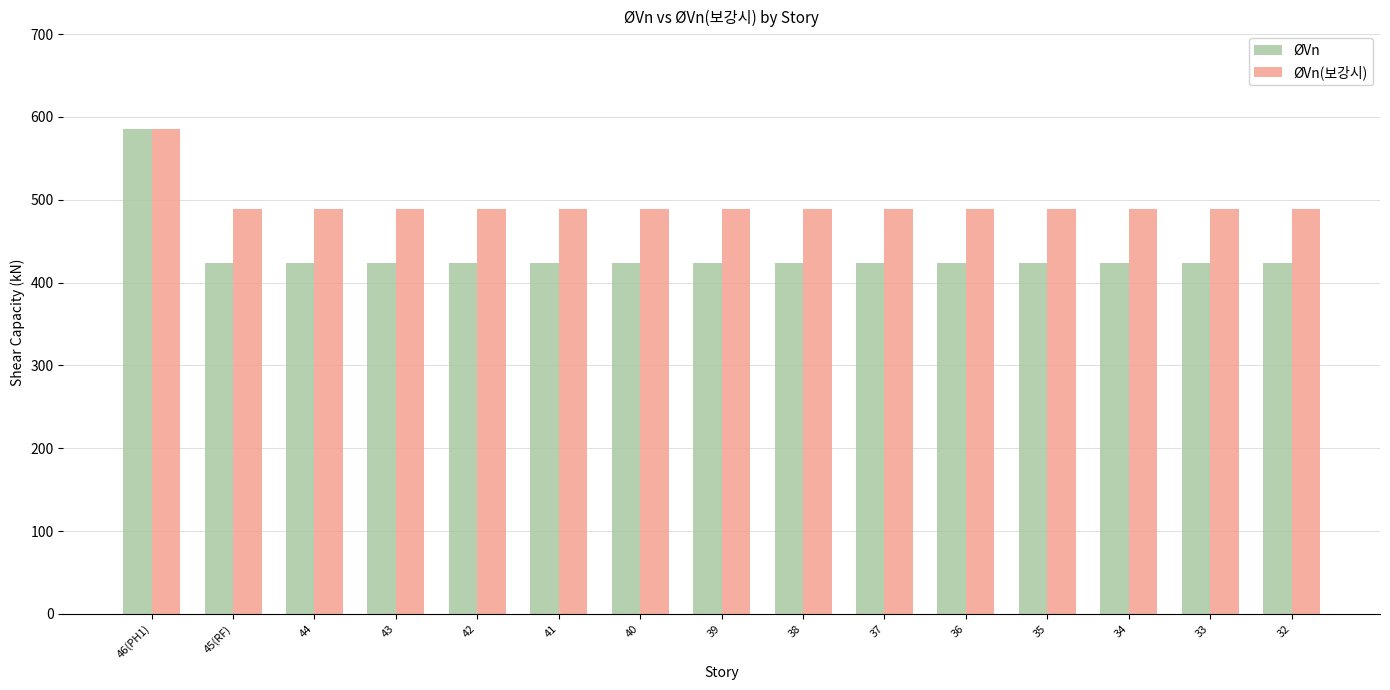

Reading left to right, extract all data points from this chart.

ØVn: 46(PH1)=585.9	45(RF)=423.6	44=423.6	43=423.6	42=423.6	41=423.6	40=423.6	39=423.6	38=423.6	37=423.6	36=423.6	35=423.6	34=423.6	33=423.6	32=423.6
ØVn(보강시): 46(PH1)=585.9	45(RF)=488.5	44=488.5	43=488.5	42=488.5	41=488.5	40=488.5	39=488.5	38=488.5	37=488.5	36=488.5	35=488.5	34=488.5	33=488.5	32=488.5